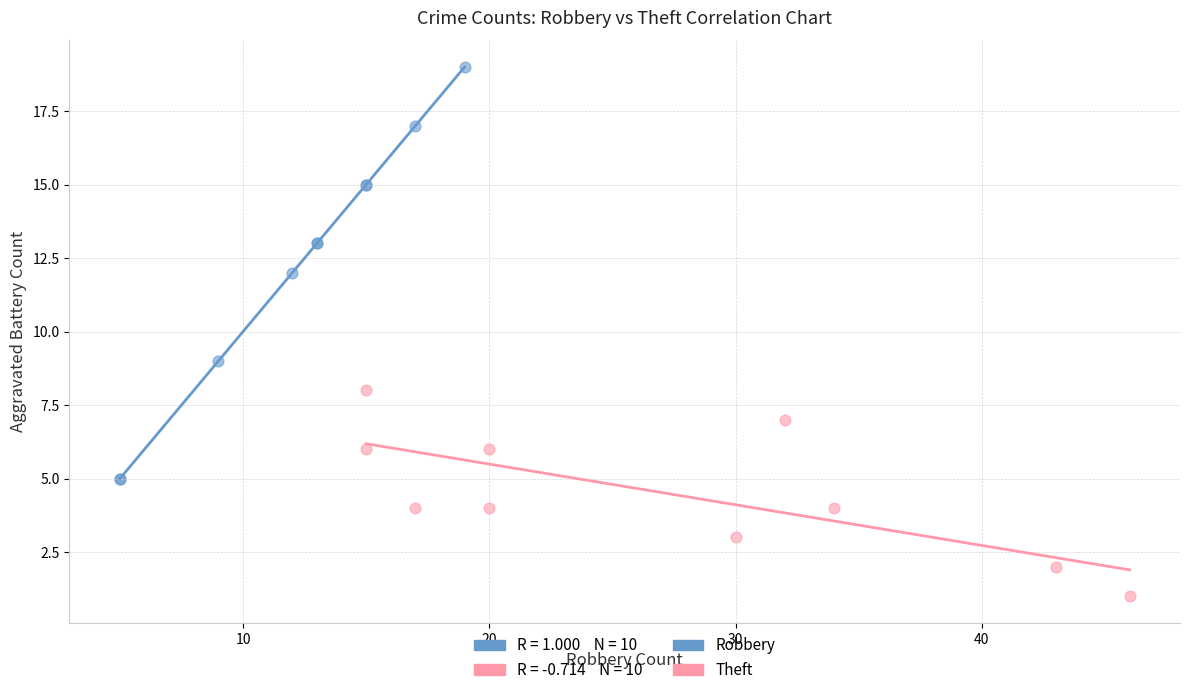

Which series reaches the maximum Y coordinate?

Robbery